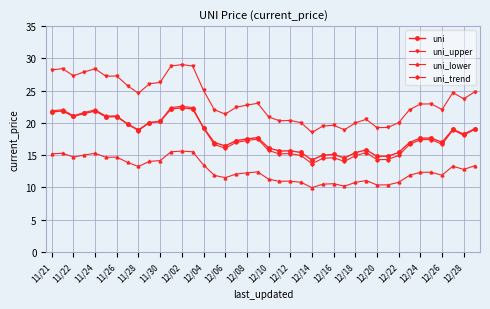

True or false: uni and uni_lower cross at least once.

False